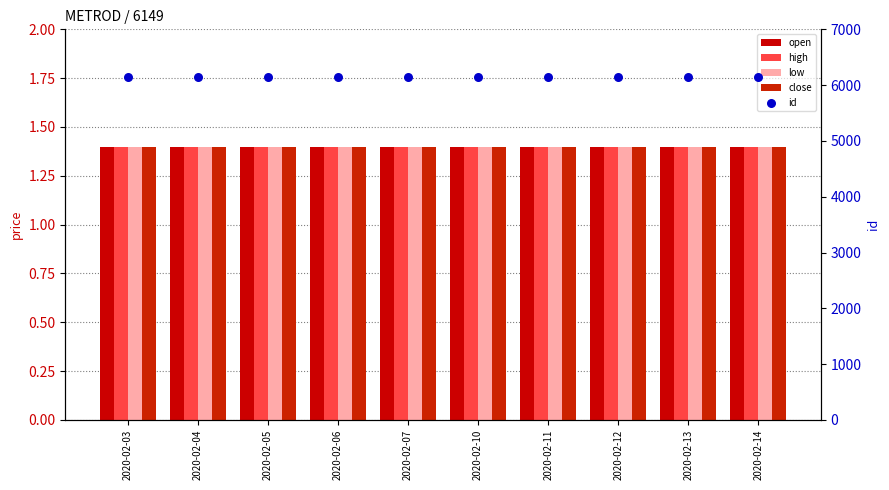

At how many categories does at least one series exceed 1759?

10